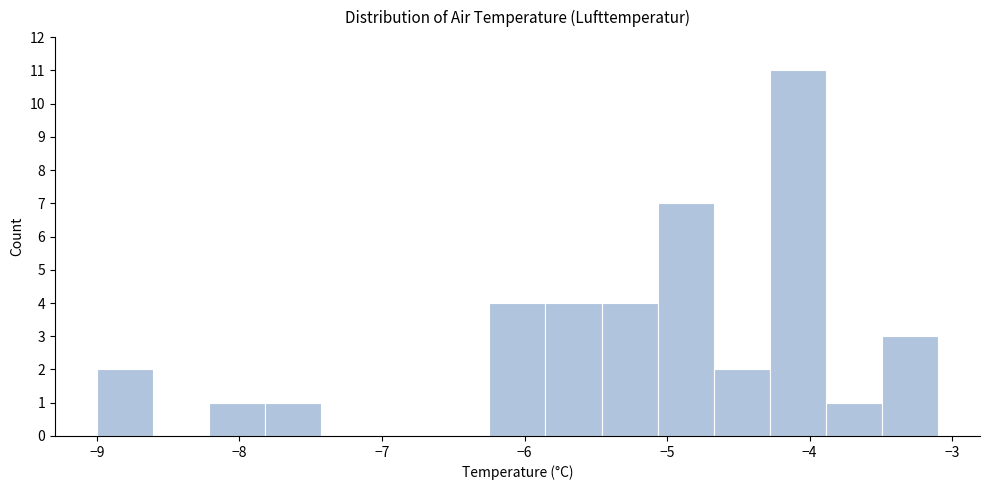

Read against the x-axis, roughly where is the centre of the tallest bar?

-4.1